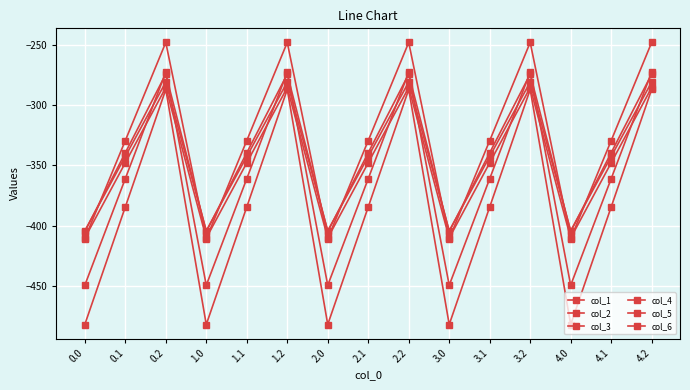

Where does the col_4 series first go above -342?

0.2